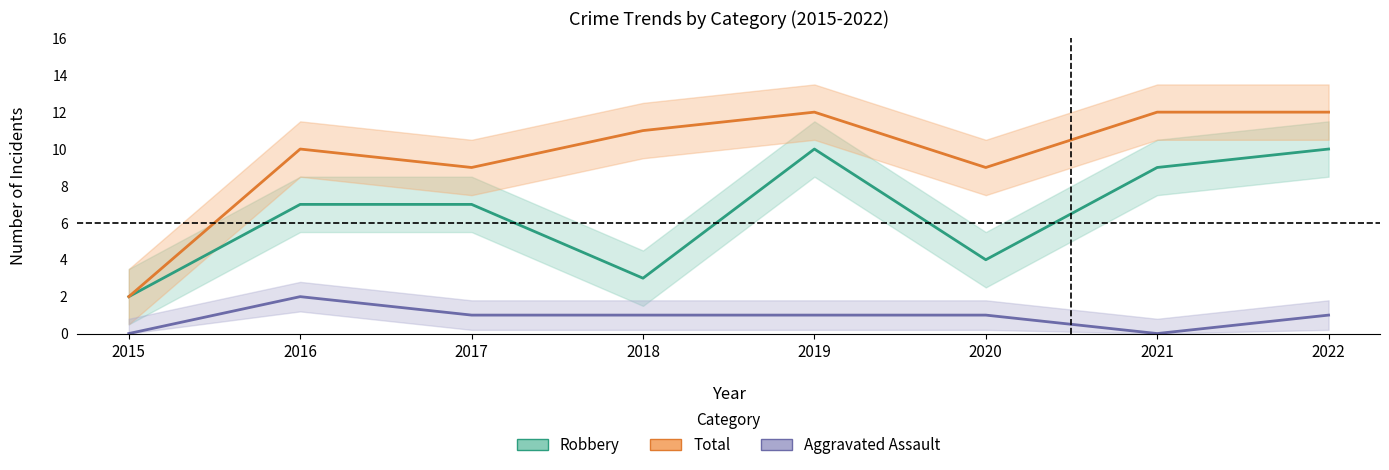

What are all the series names shown in the legend?

Aggravated Assault, Robbery, Total